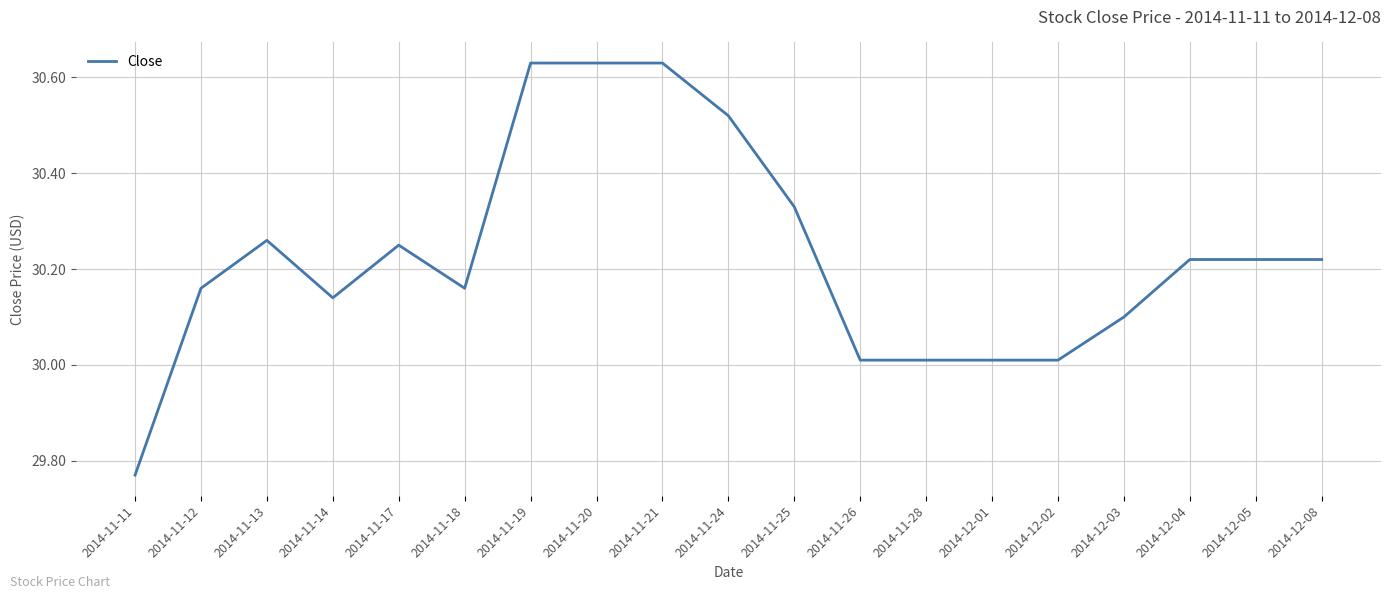

Between 2014-11-21 and 2014-11-11, which is larger?

2014-11-21